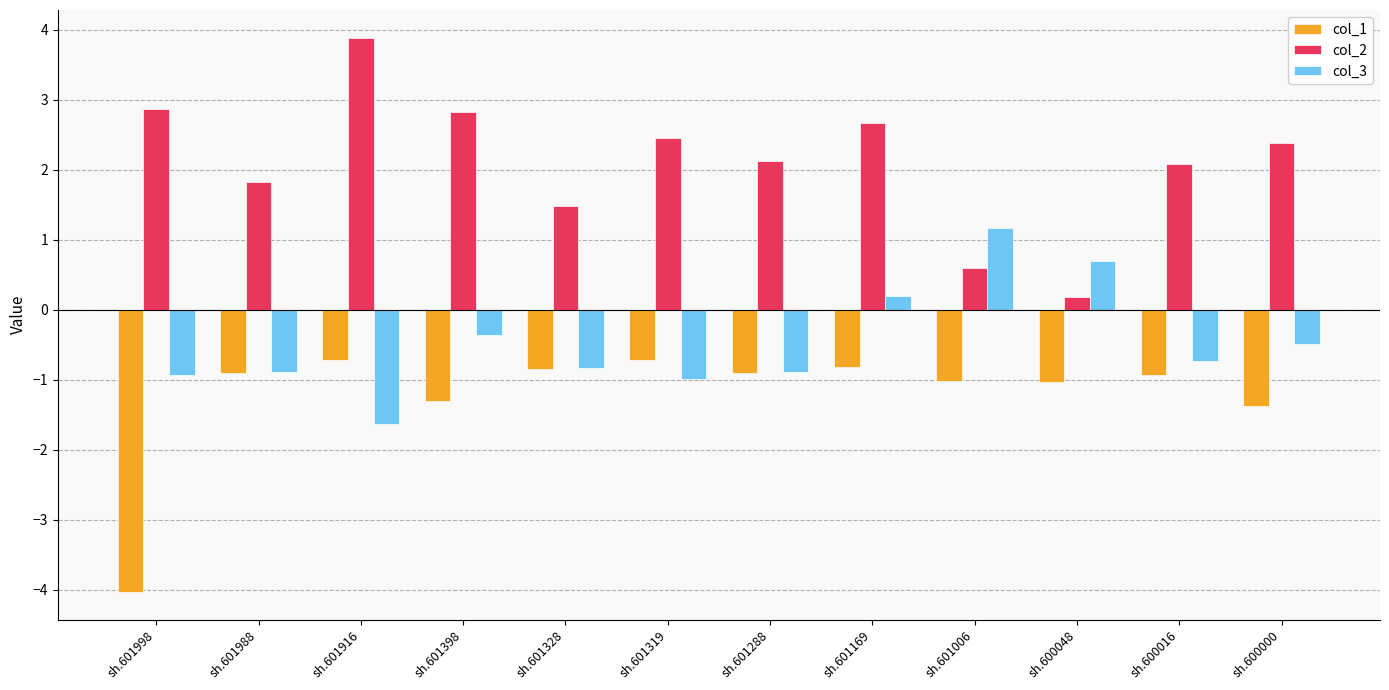

How many values in the col_2 series are below 2?

4